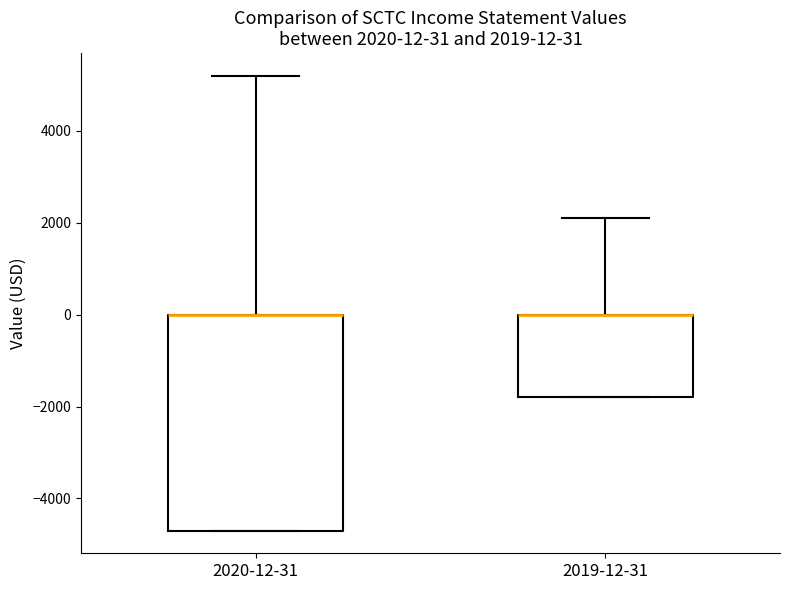

Comparing the boxes themselves (not the whiskers), which one is the tallest?

2020-12-31